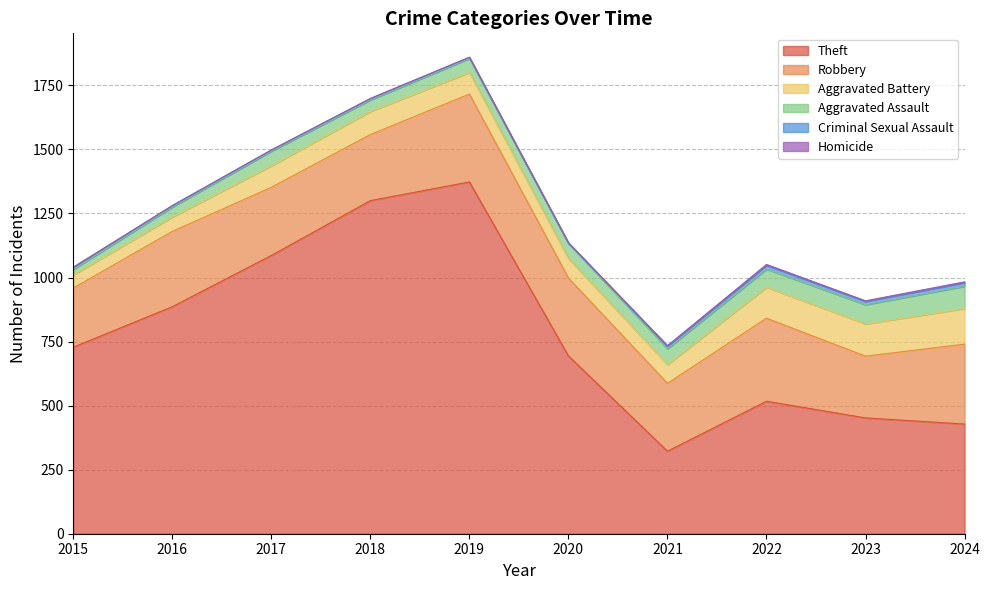

True or false: Theft has more than 2 interior local peaks.

False